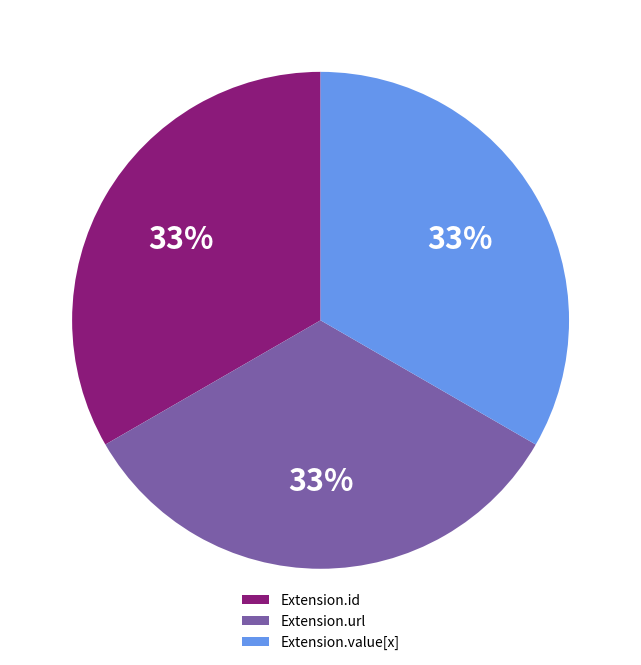

To the nearest percent, what portion does Extension.url represent?

33%